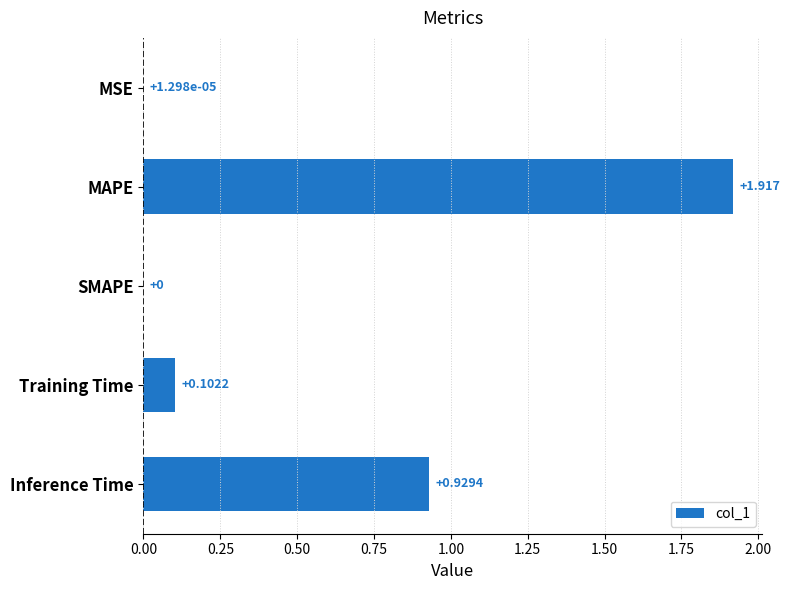

Which category has the highest value across all series?

MAPE